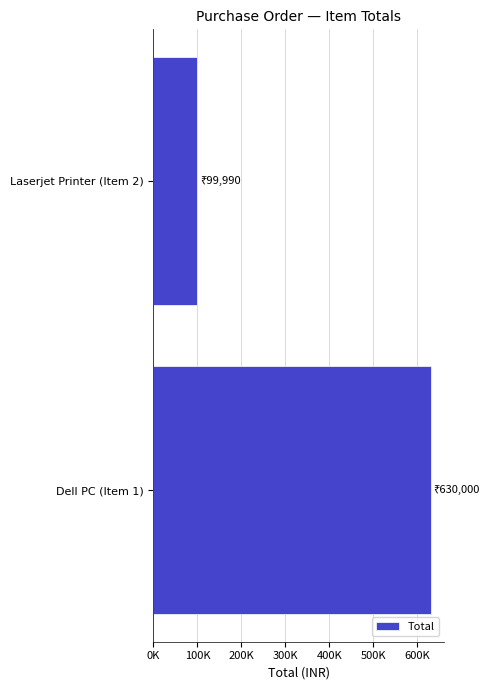

Does the chart contain any negative values?

No